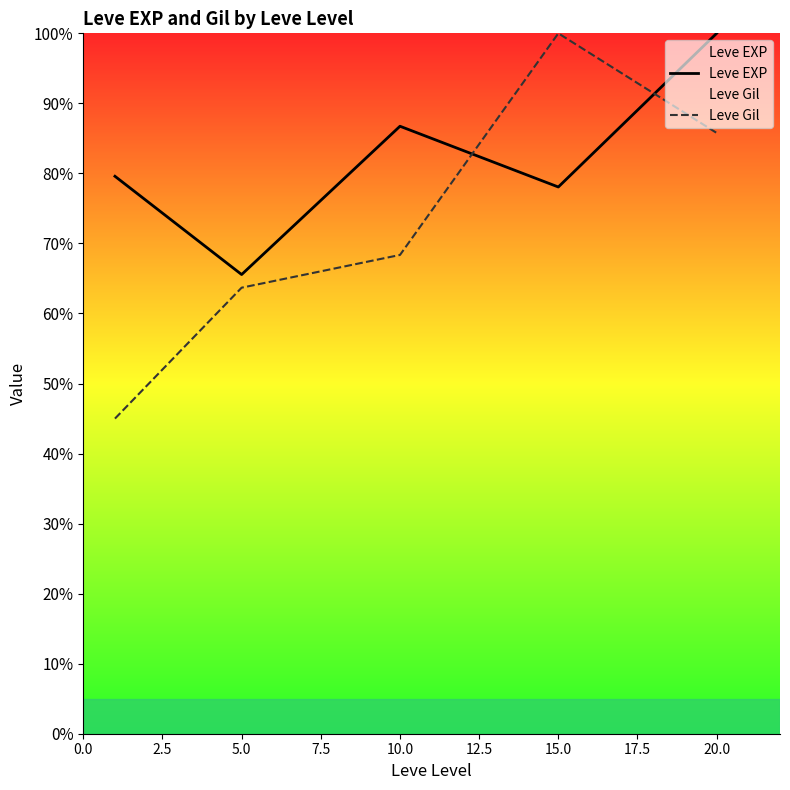

True or false: Leve Gil has a value of 107.2 at 10.0.

False